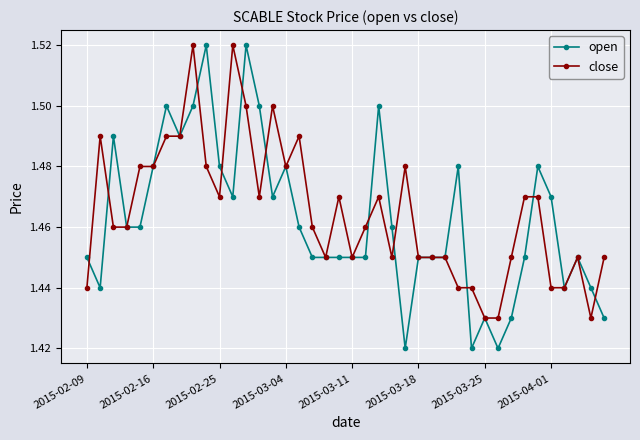

How many distinct data groups are displayed?

2